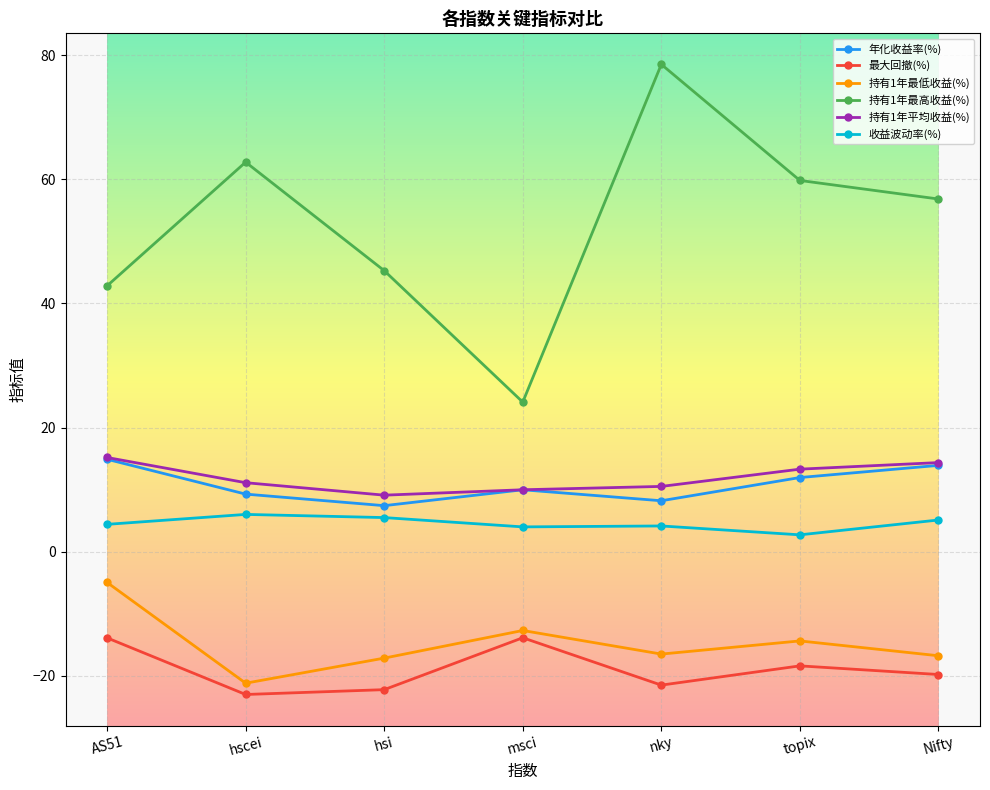

The value of 收益波动率(%) at msci is 4.0. True or false?

True